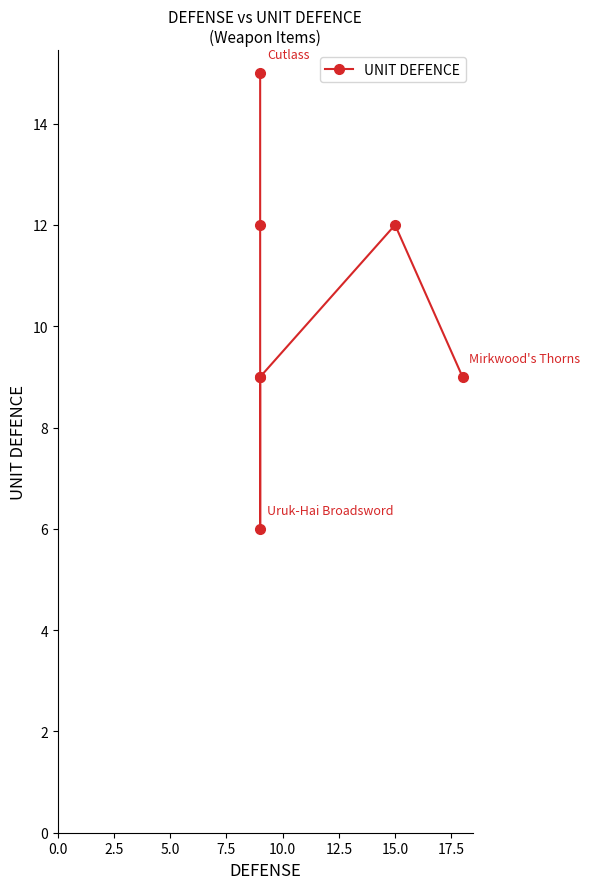

How many lines are shown in the chart?

1